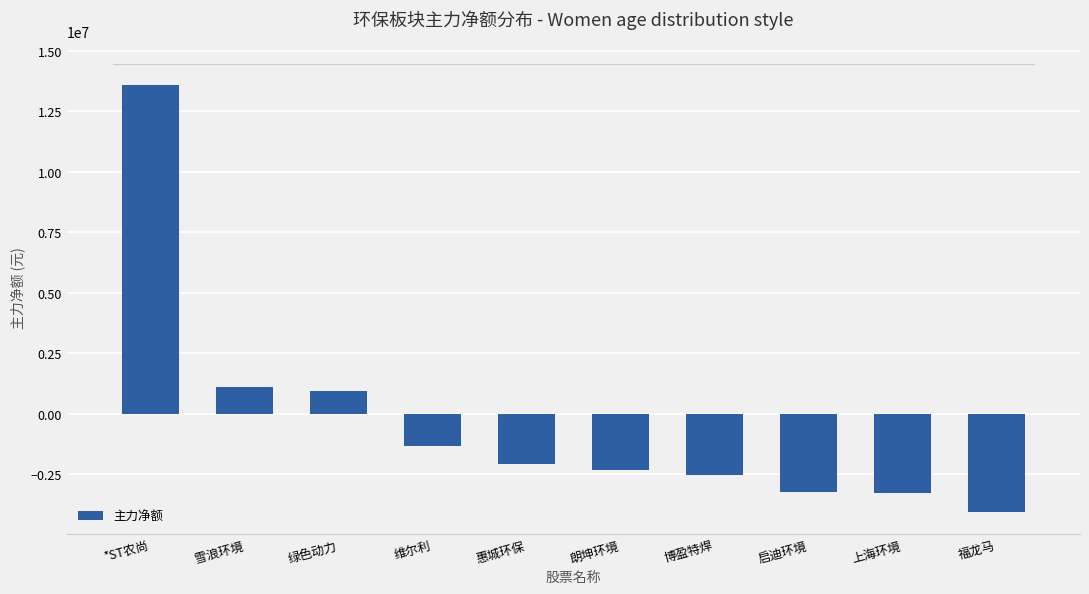

What position from the left is 朗坤环境?

6